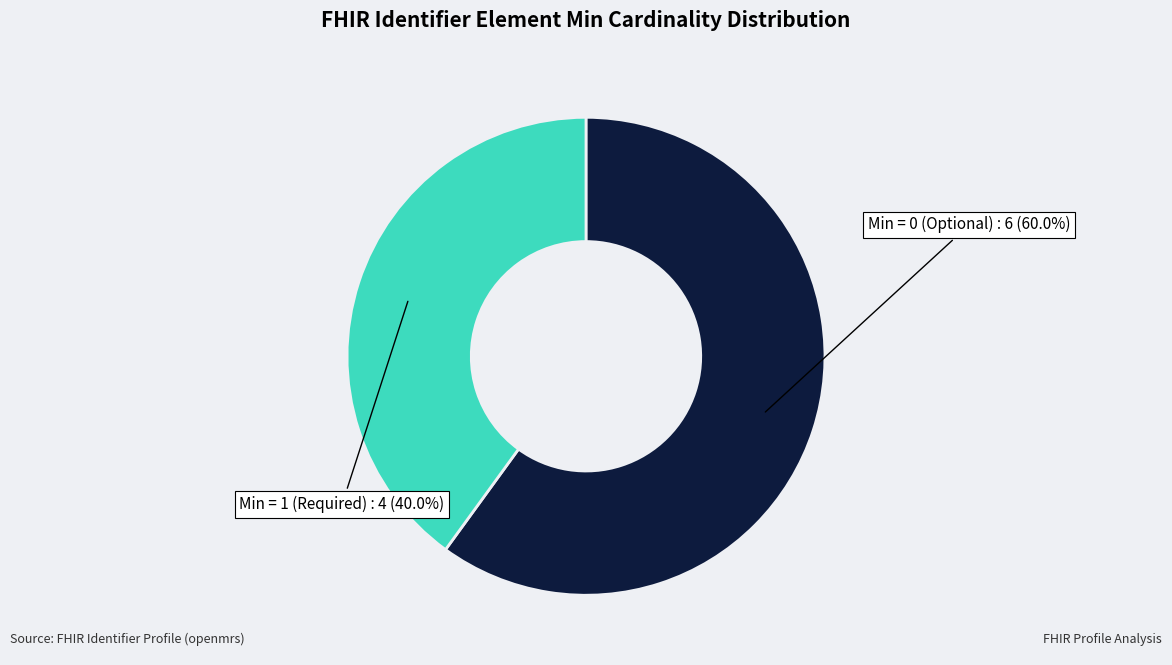

Which category has the smallest portion of the pie?

Min = 1 (Required)